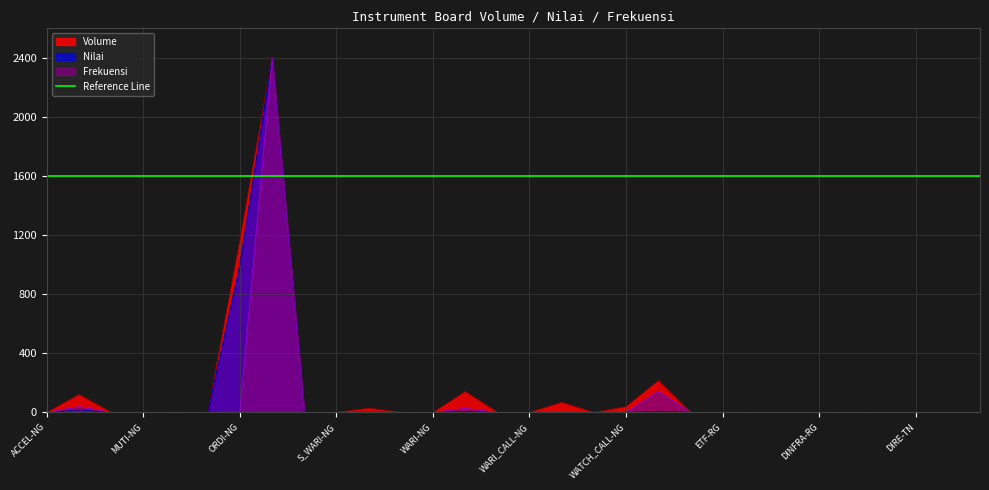

What is the maximum value shown in the chart?

2400.0